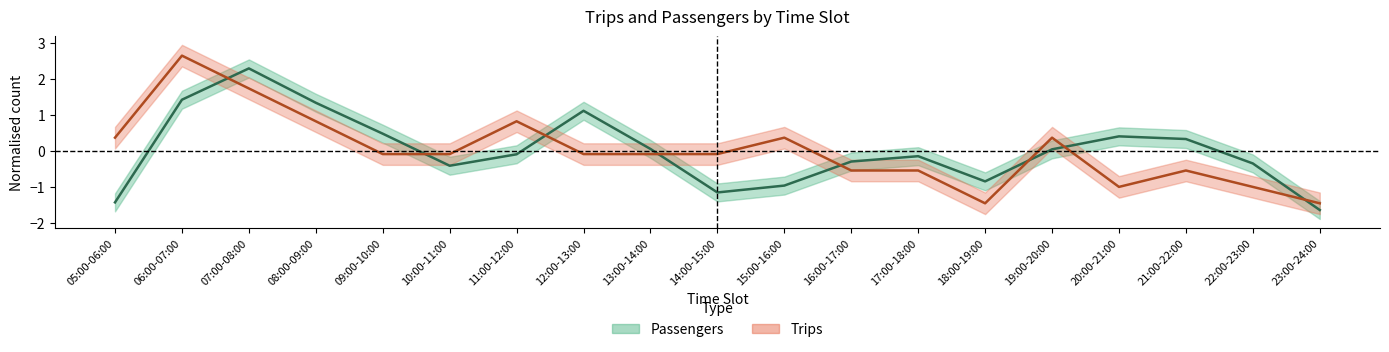

How many negative values does the Passengers series have?

10